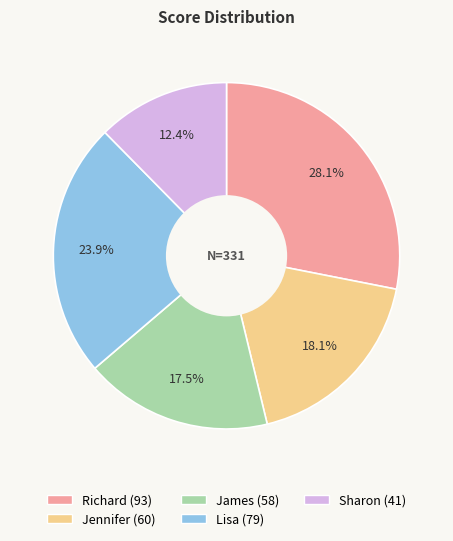

Combined, what portion of the pie is Jennifer and Richard?

46.2%